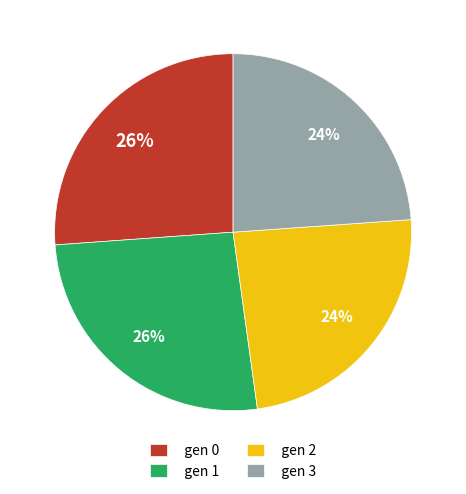

Does any single category account for the majority?

No